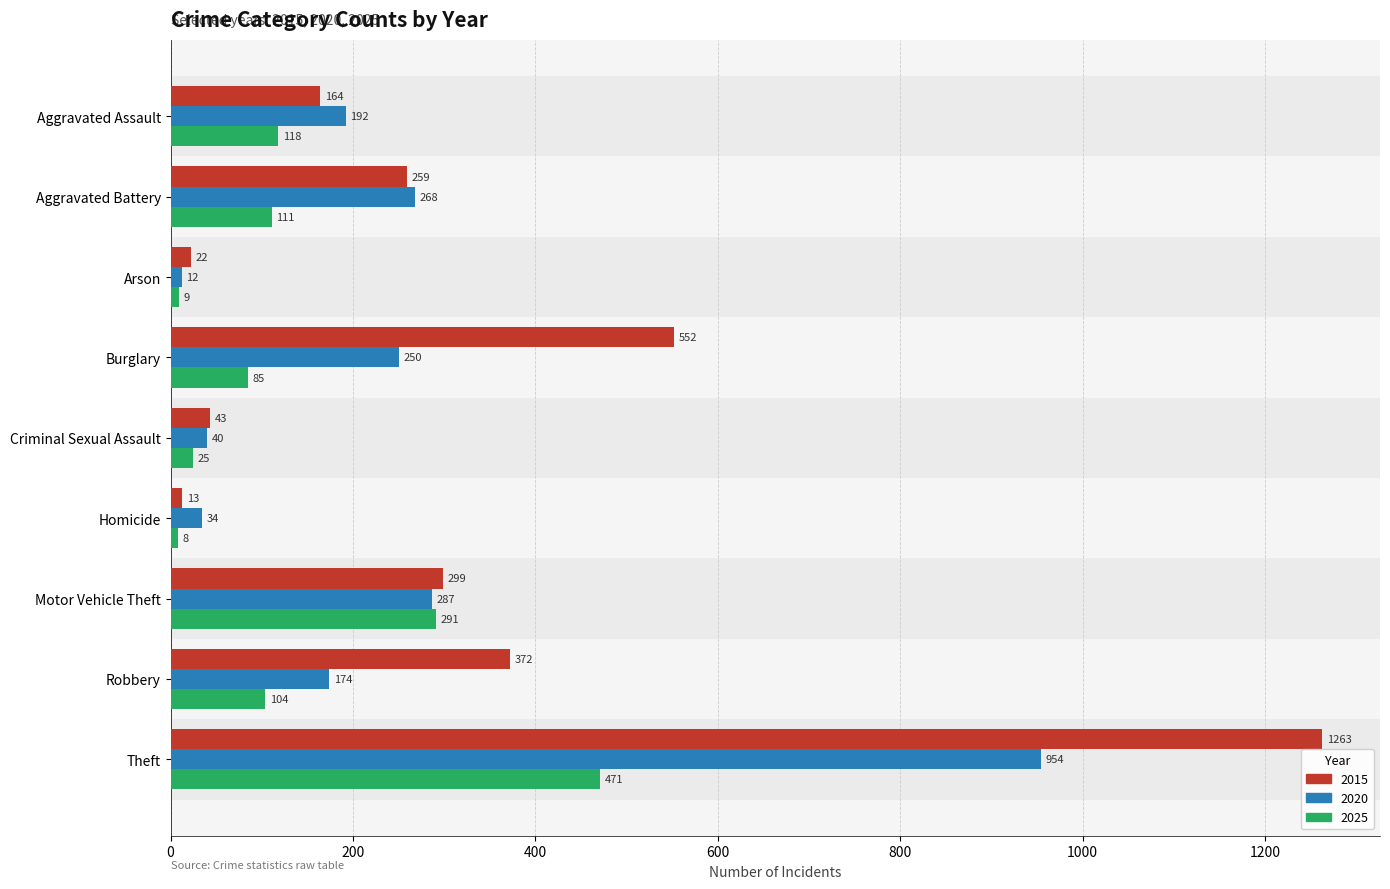

At which category is the sum across all series the highest?

Theft